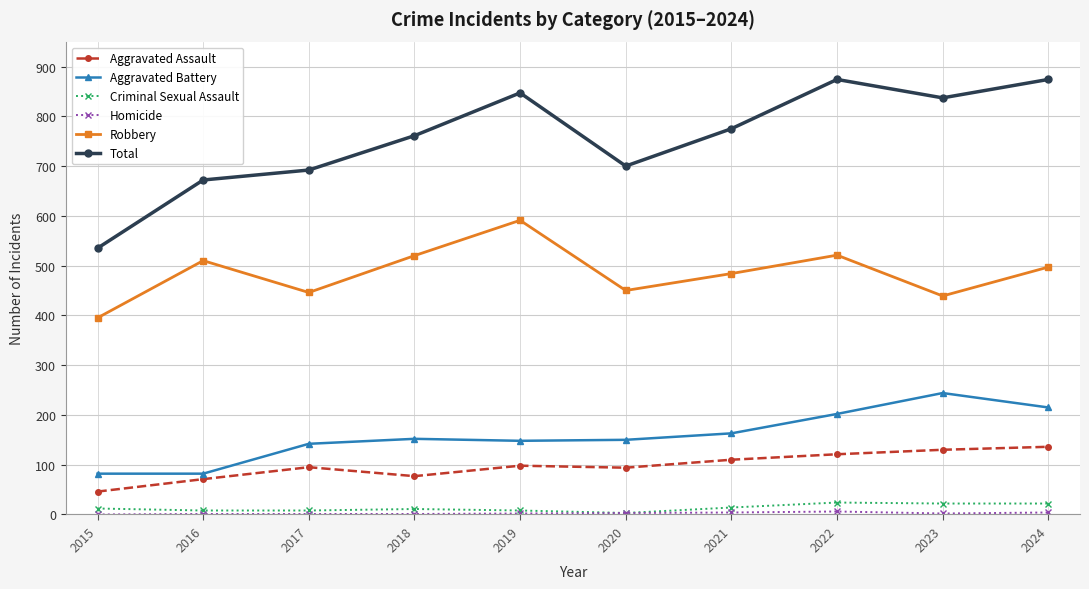

At which label does Total first exceed 775?

2019